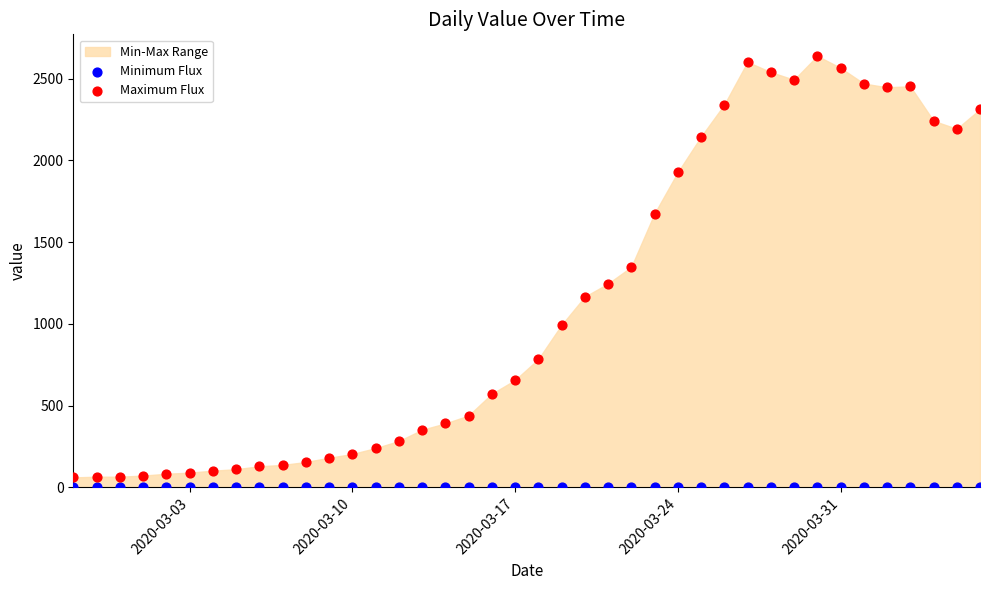

Across all series, what Y value is closest to 1319?

1348